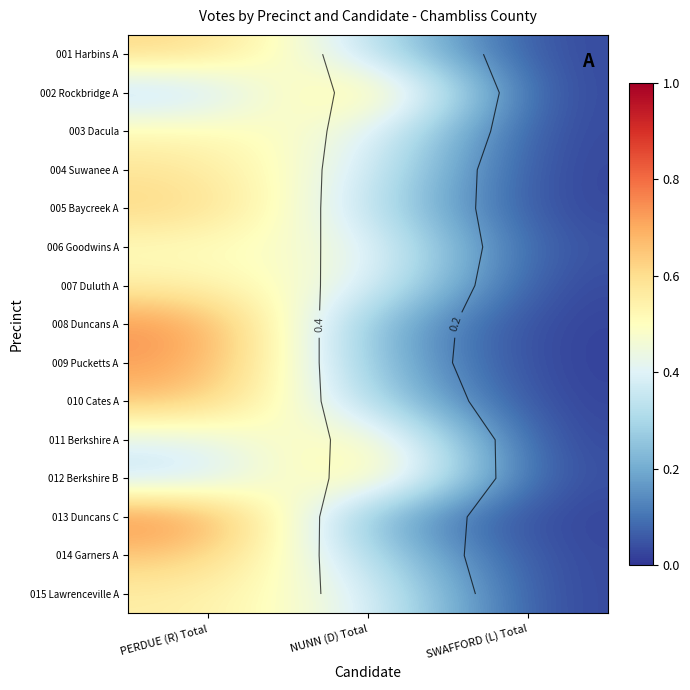

Is it true that 004 Suwanee A equals 0.0 at SWAFFORD (L) Total?

False